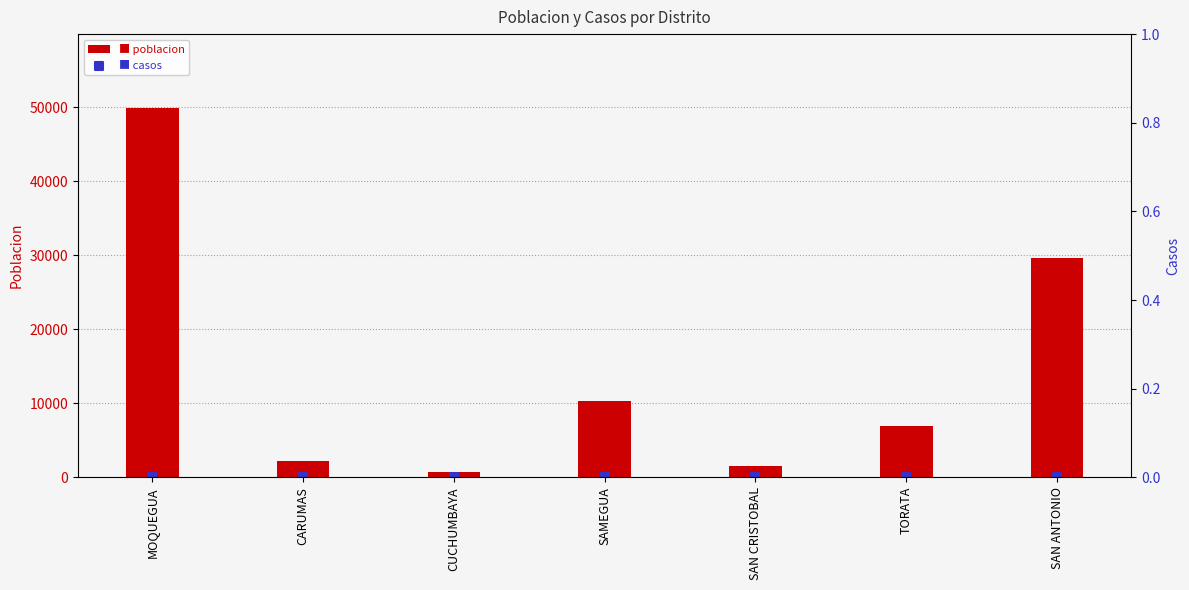

Which series has the widest spread of Y values?

poblacion